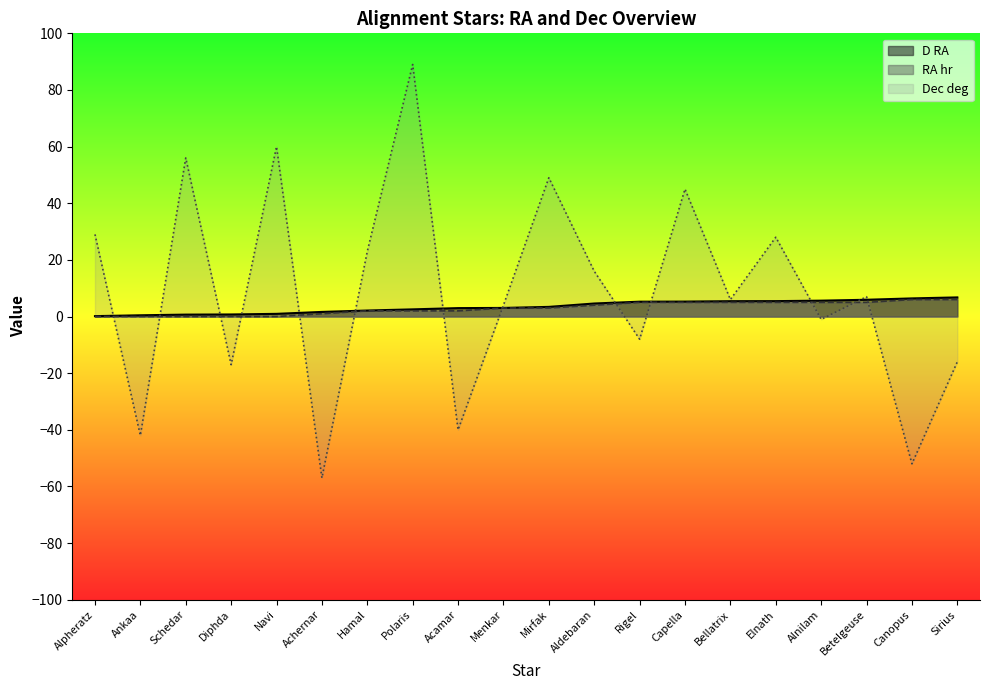

At which label does RA hr reach its peak?

Canopus